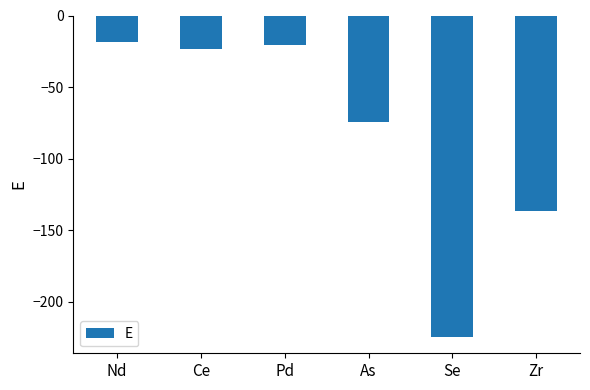

List the labels in order of value, smallest first.

Se, Zr, As, Ce, Pd, Nd